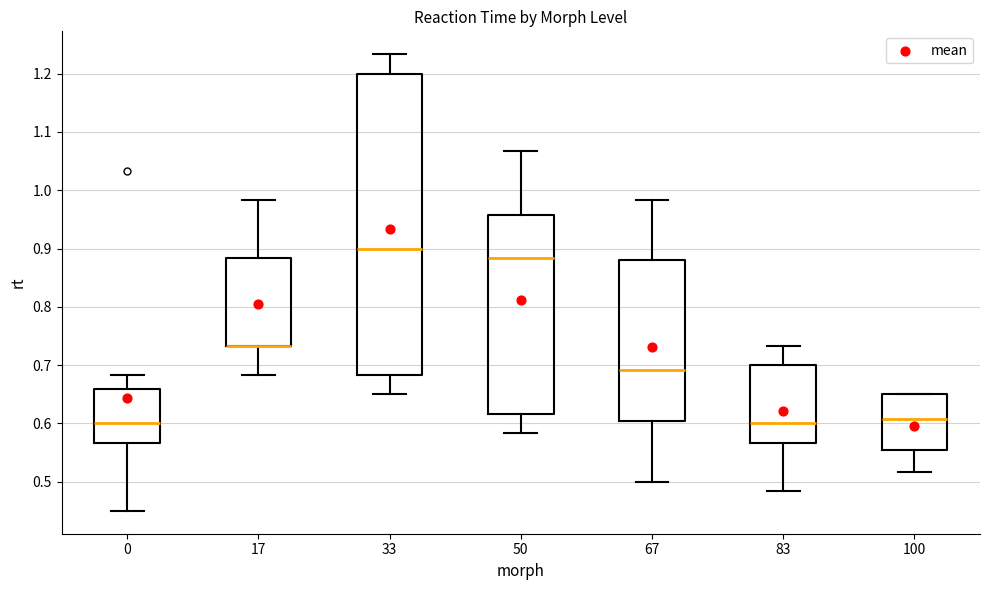

Reading left to right, read every box against the y-axis: the position of its median line, the range the box covers, and the ends of its whiskers. The values are not printed on the chart, so give them approximately, as read against the axis.

0: median 0.60, box 0.57 to 0.66, whiskers 0.45 to 0.68
17: median 0.73 (drawn on the box's lower edge), box 0.73 to 0.88, whiskers 0.68 to 0.98
33: median 0.90, box 0.68 to 1.20, whiskers 0.65 to 1.23
50: median 0.88, box 0.62 to 0.96, whiskers 0.58 to 1.07
67: median 0.69, box 0.60 to 0.88, whiskers 0.50 to 0.98
83: median 0.60, box 0.57 to 0.70, whiskers 0.48 to 0.73
100: median 0.61, box 0.55 to 0.65, whiskers 0.52 to 0.65